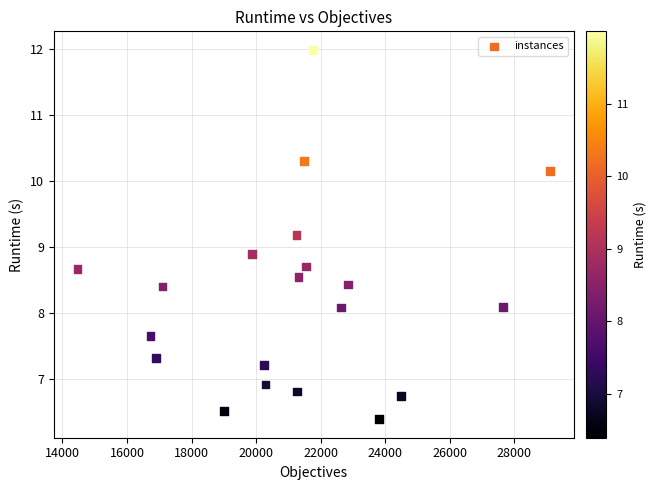

What Y value in the scatter plot is closest to 9?

8.9